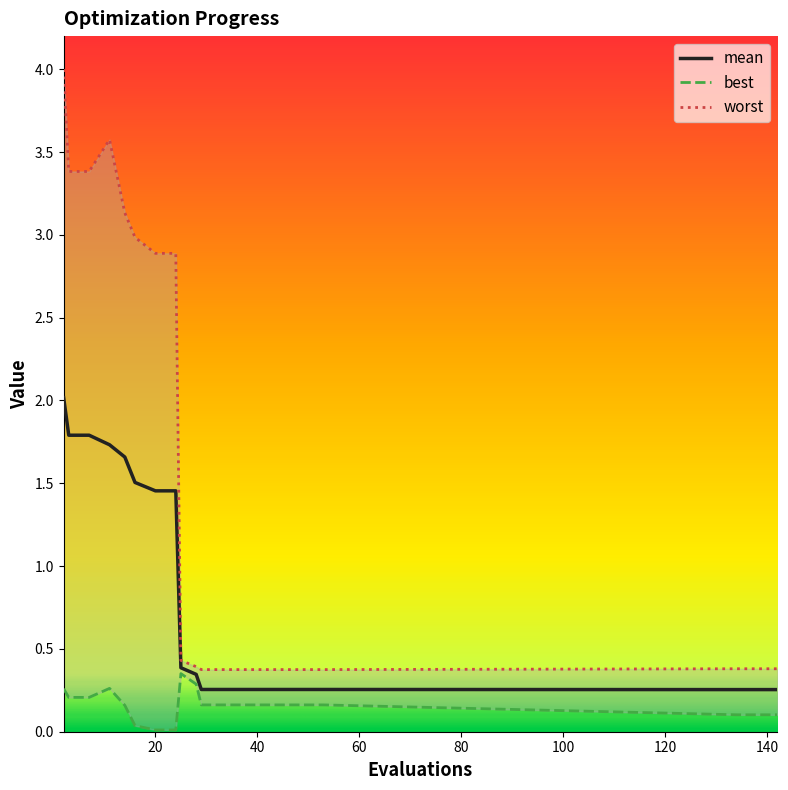

What is the difference between the second highest and second lowest values in the best series?

0.3